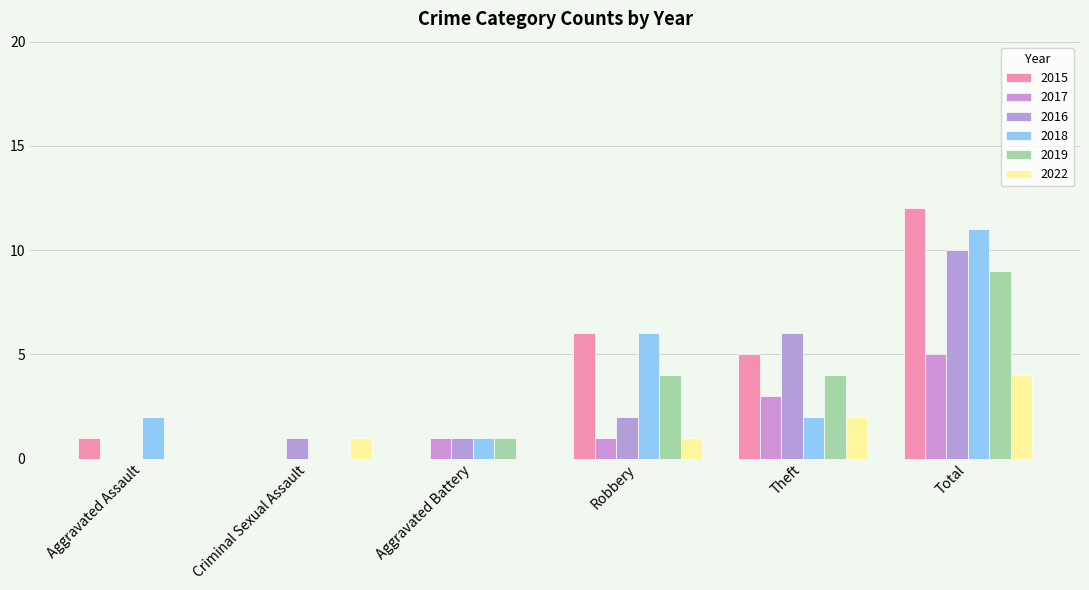

What is the total value across all series at Aggravated Assault?

3